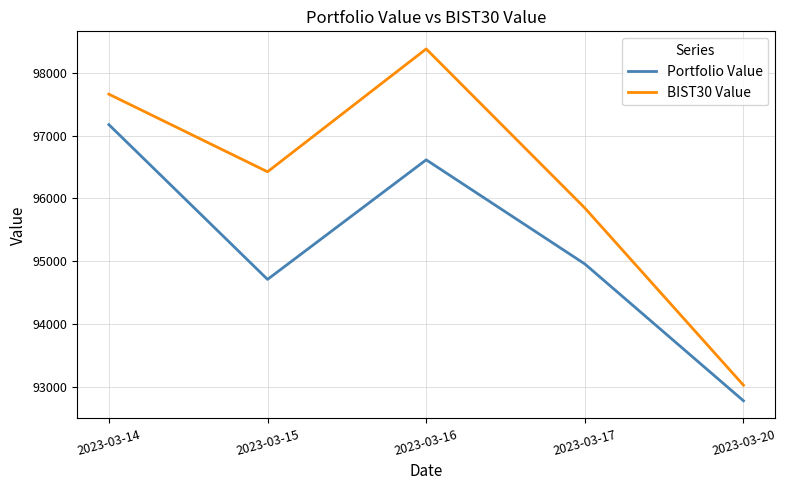

The value of Portfolio Value at 2023-03-17 is 94957.4. True or false?

True